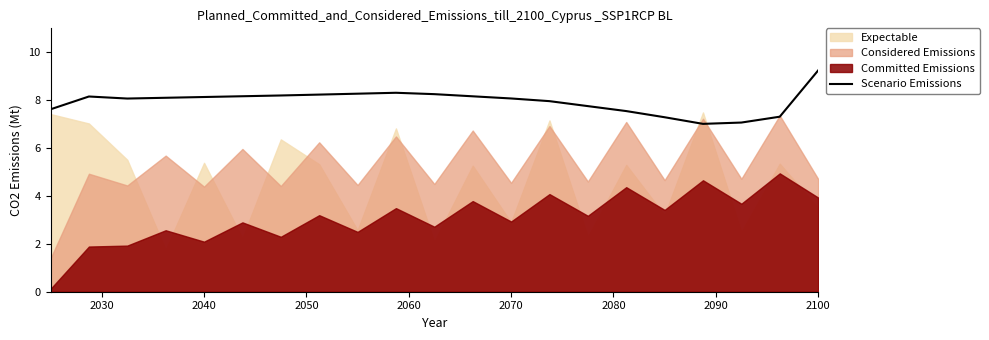

Count the number of categories in the chart.

21